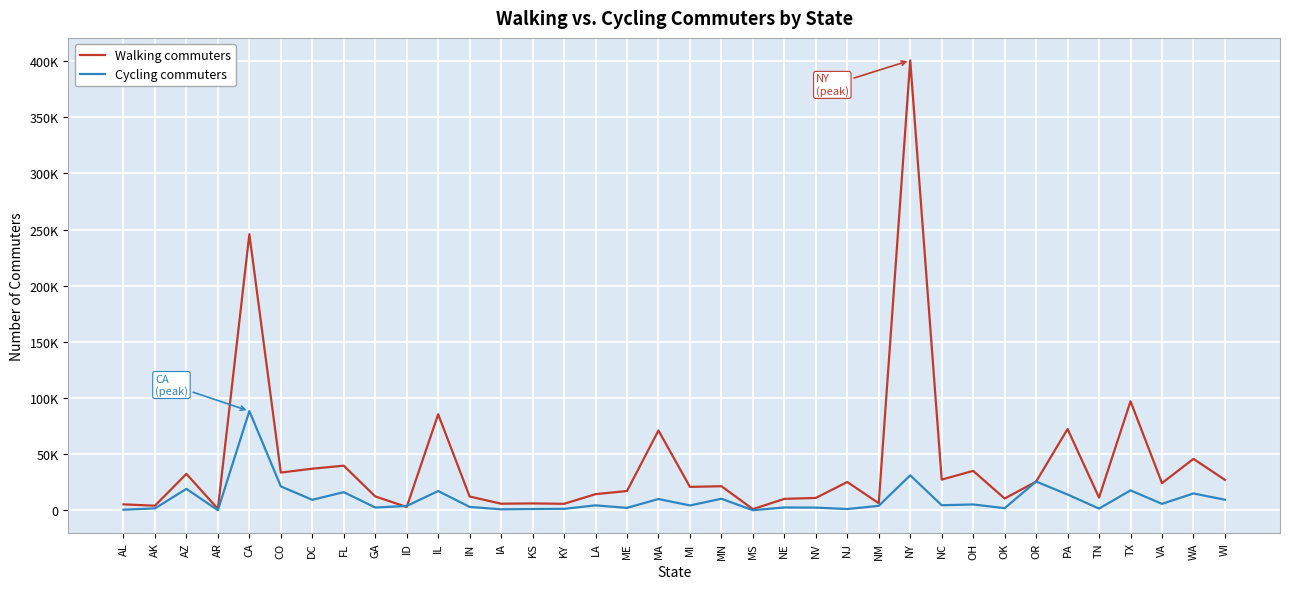

List the series in order of their peak value, lowest first.

Cycling commuters, Walking commuters